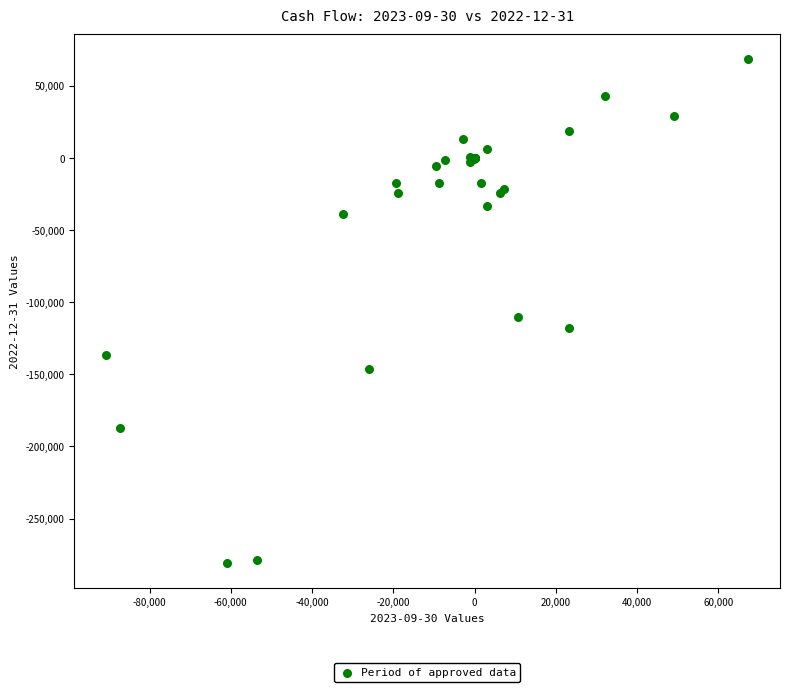

What Y value in the scatter plot is closest to -106205?

-110515.1